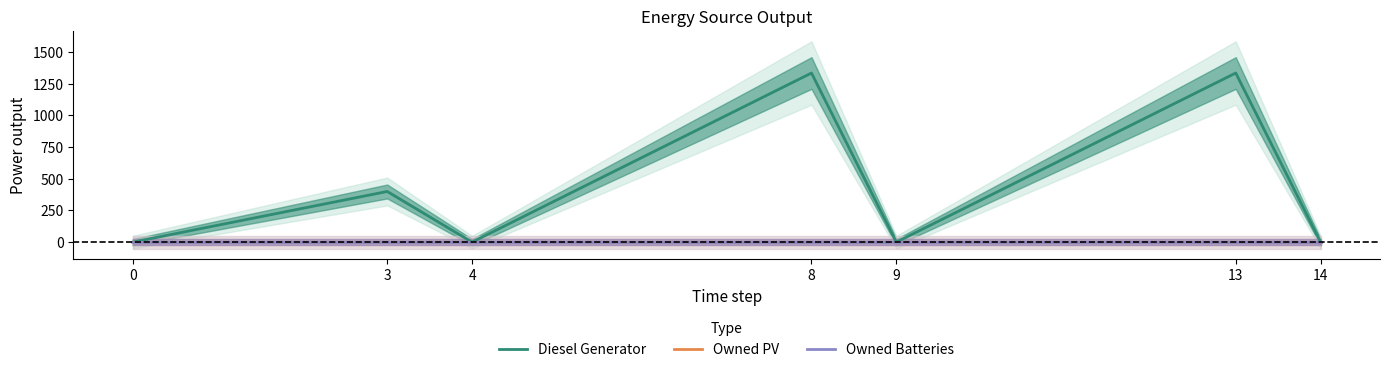

True or false: Owned Batteries and Diesel Generator intersect in this chart.

False